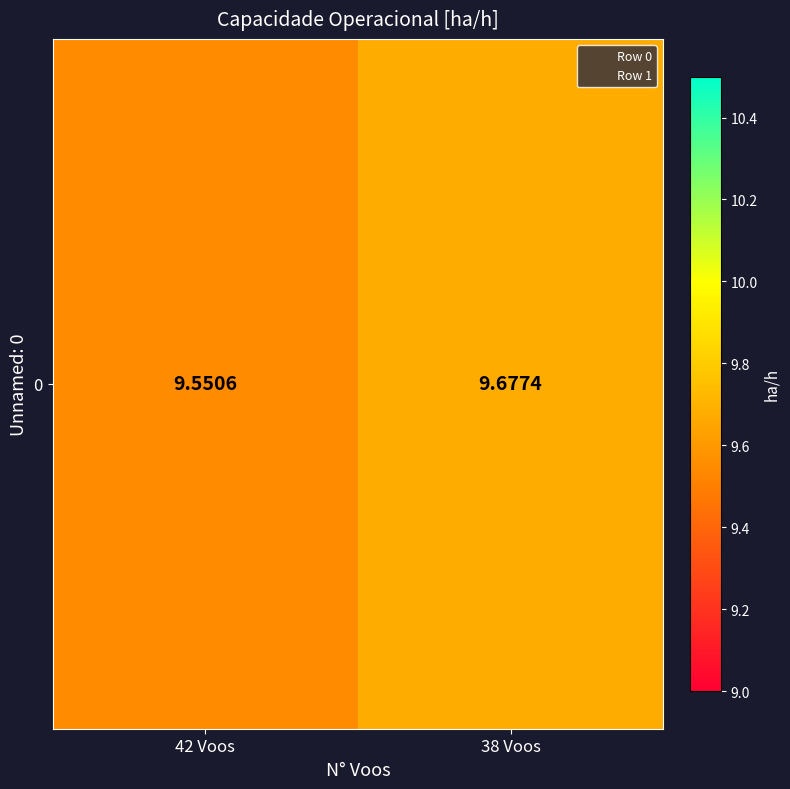

Where is the data nearest to the value 9?

42 Voos